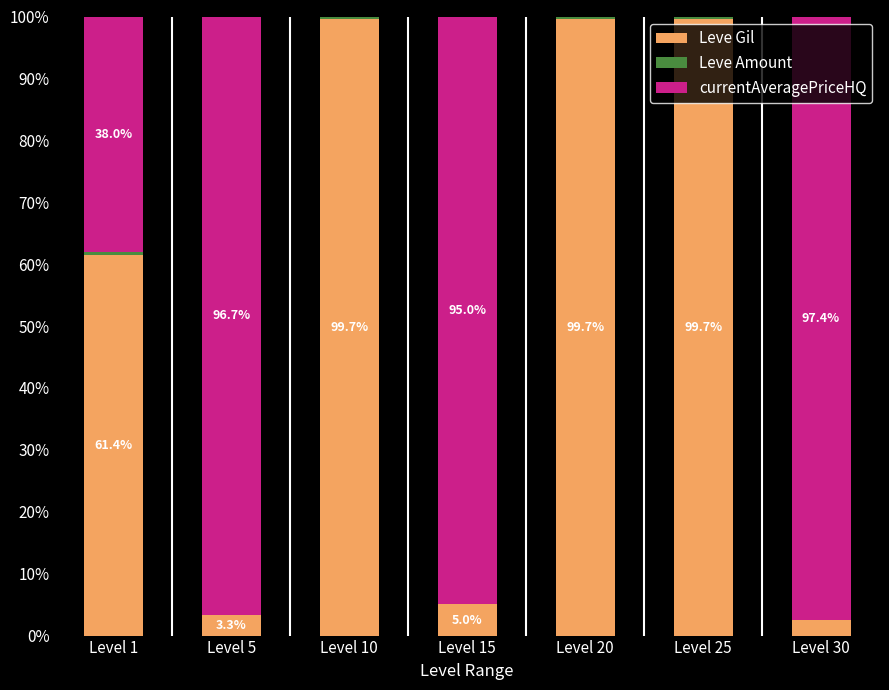

The value of Leve Gil at Level 25 is 149.5. True or false?

False